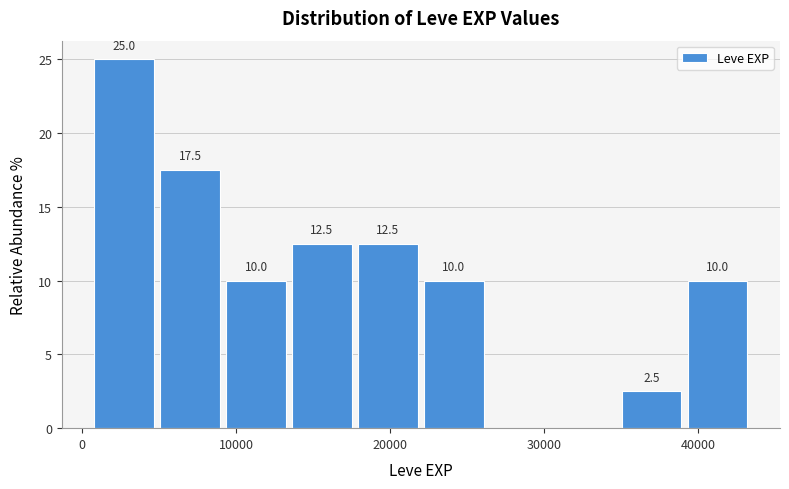

Over which range of the x-axis is the bar tallest?

1000 to 5000